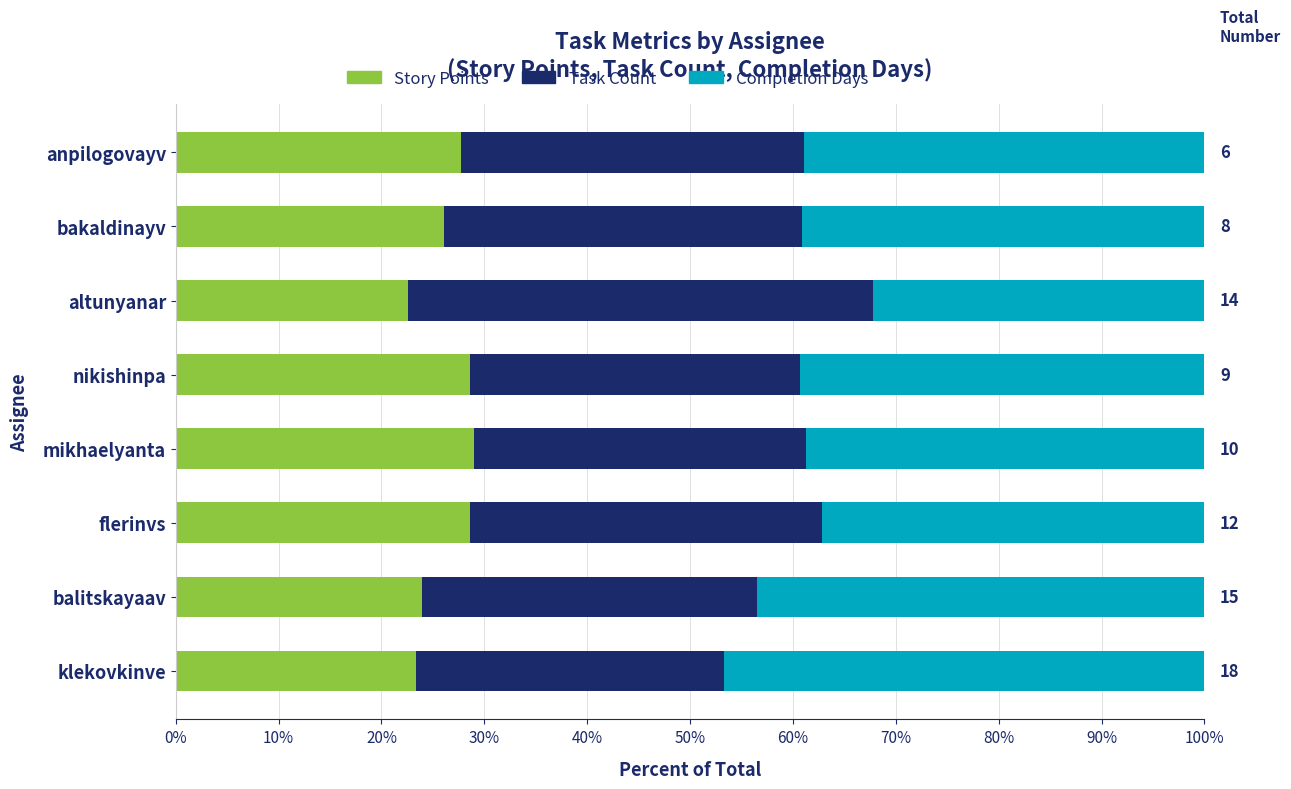

What is the total value across all series at altunyanar?

100.0